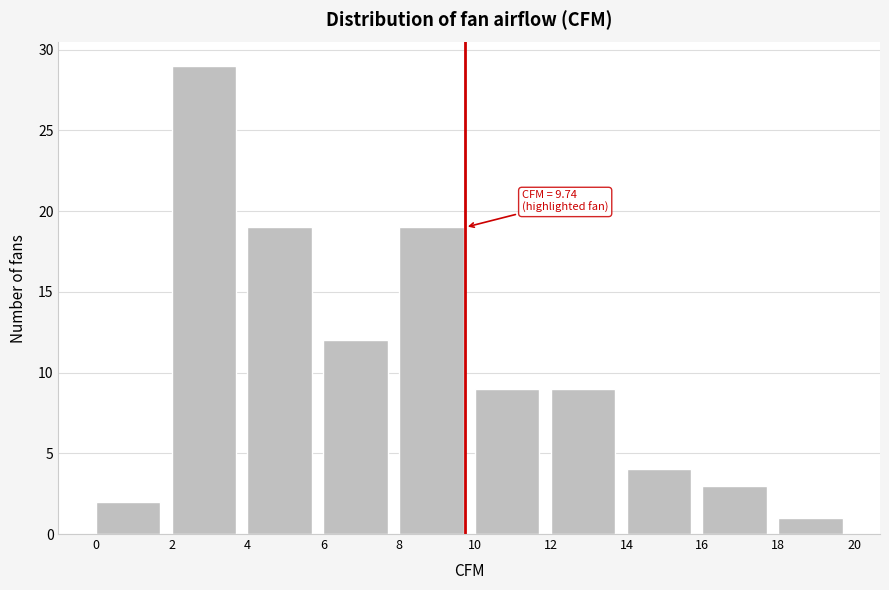

Which range on the x-axis has the tallest bar?

2 to 4